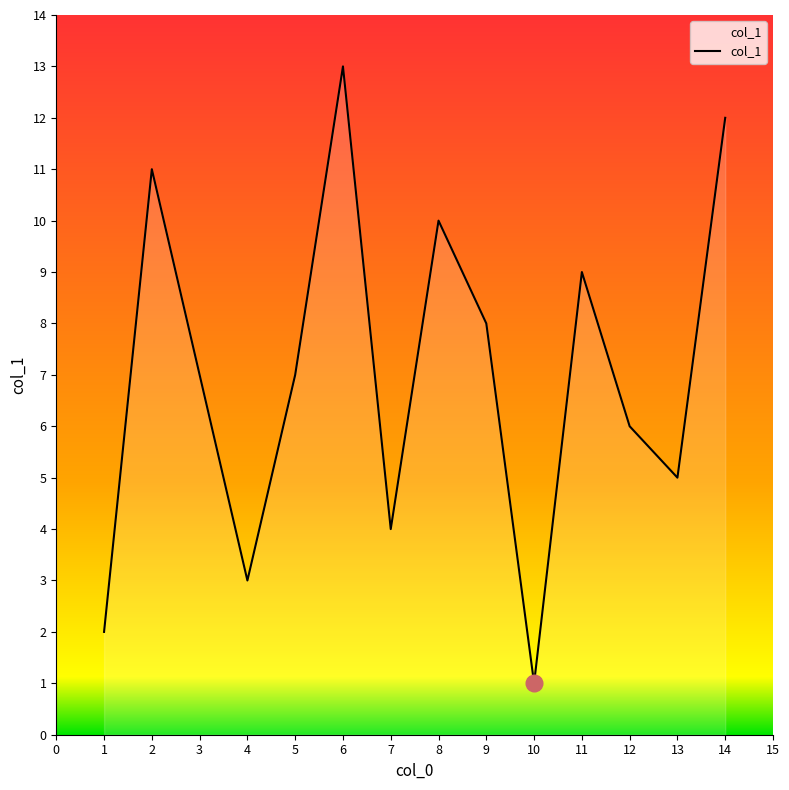

List the labels in order of value, largest first.

6, 14, 2, 8, 11, 9, 5, 12, 13, 7, 4, 1, 10